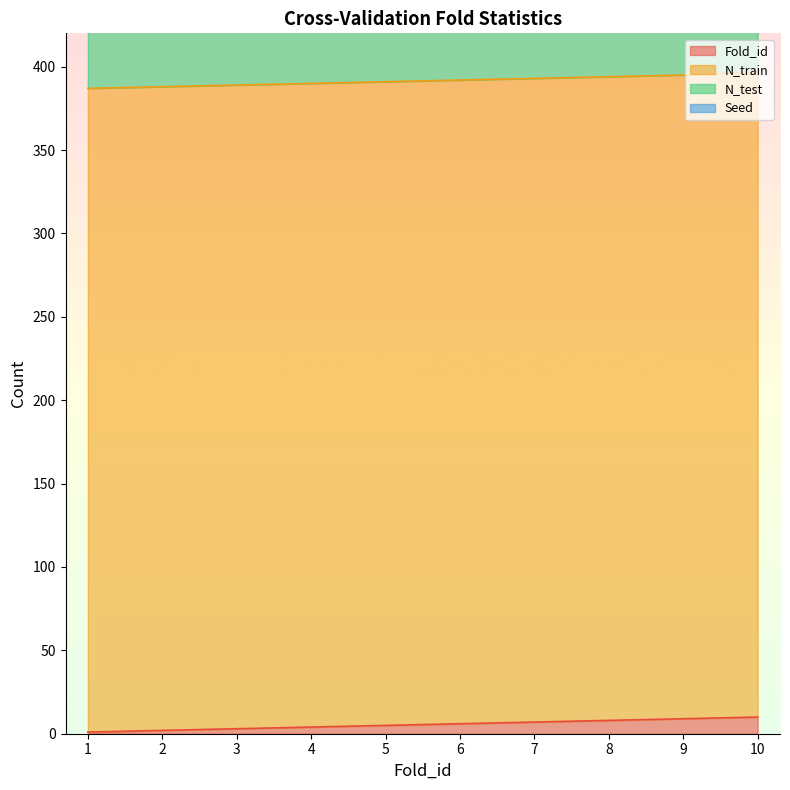

True or false: Seed and Fold_id cross at least once.

False